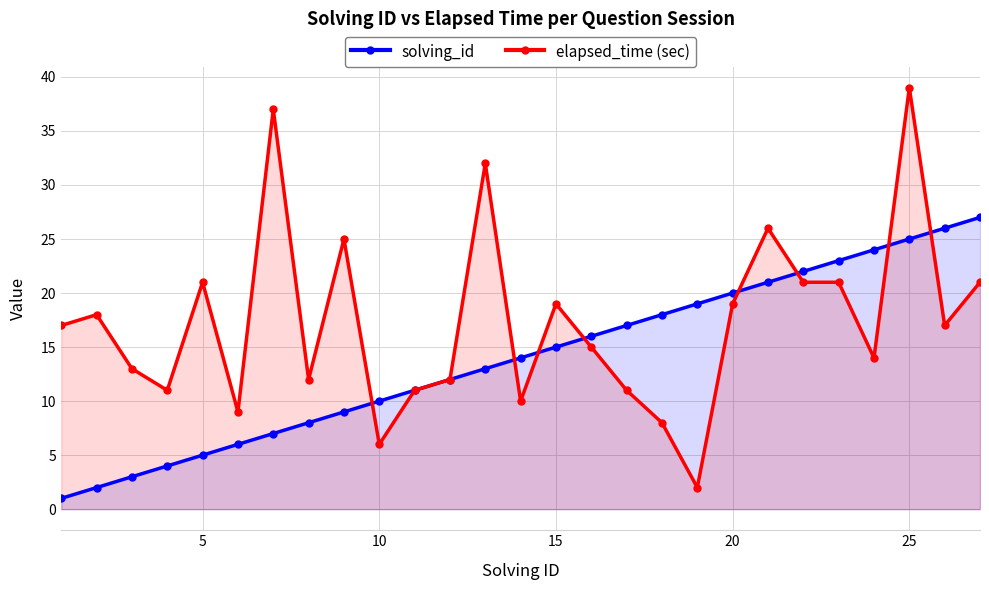

What is the maximum value for elapsed_time (sec)?

39